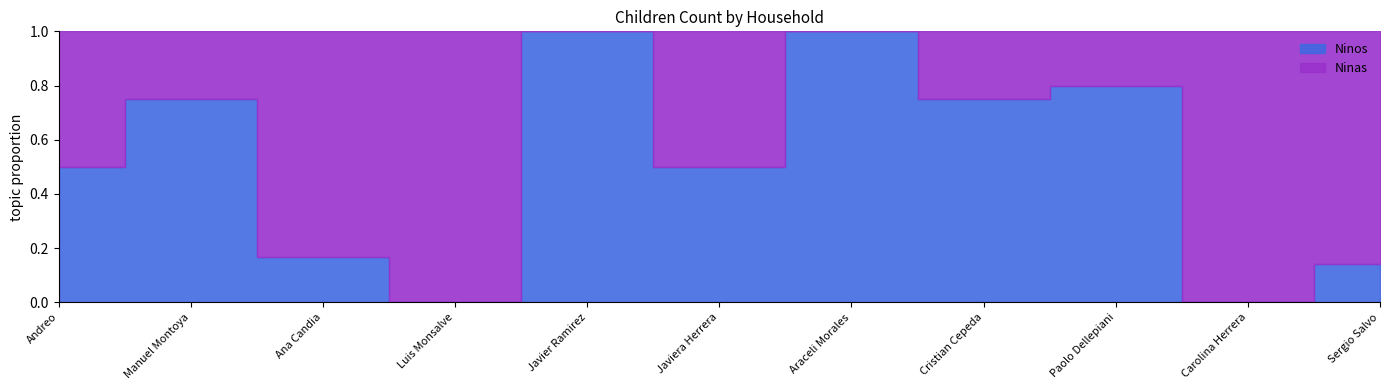

Reading left to right, extract all data points from this chart.

Ninos: 1	3	1	0	2	1	2	3	4	0	1
Ninas: 1	1	5	1	0	1	0	1	1	5	6